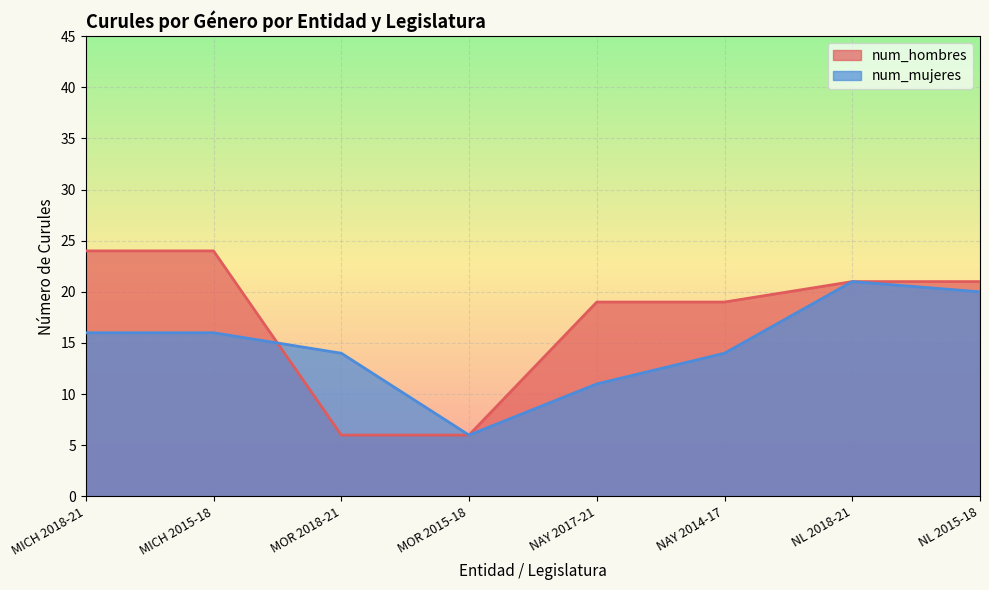

How many values in the num_mujeres series exceed 16?

2